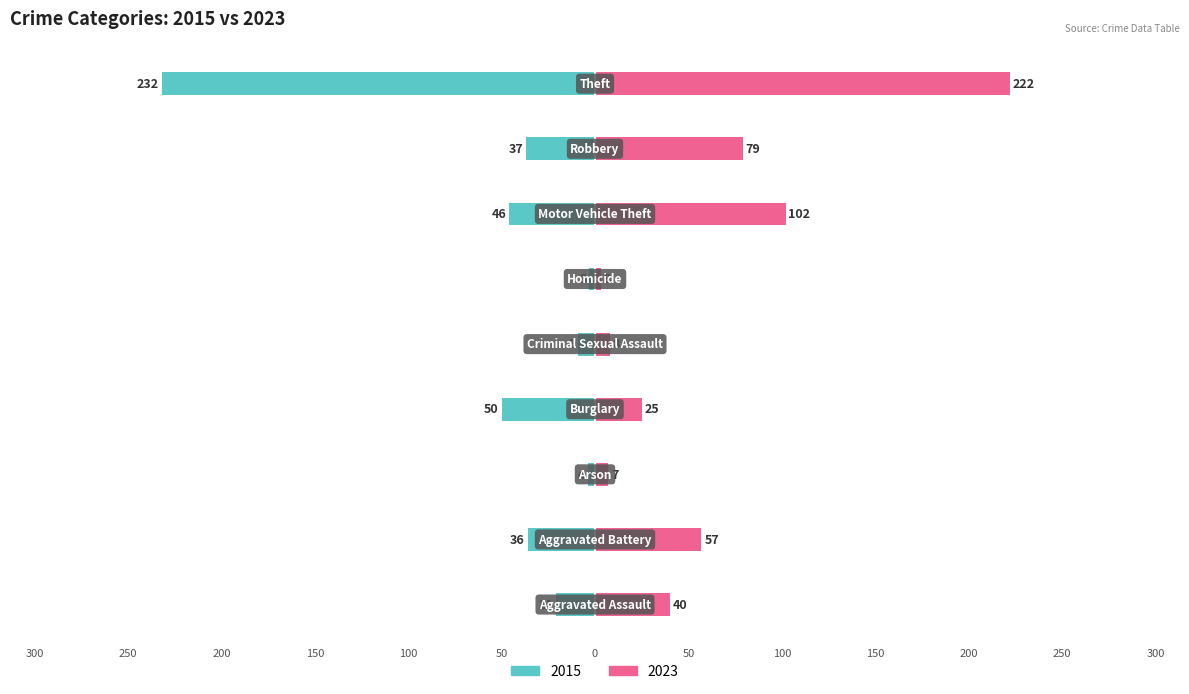

Which series changed the most between Aggravated Assault and Criminal Sexual Assault?

2023